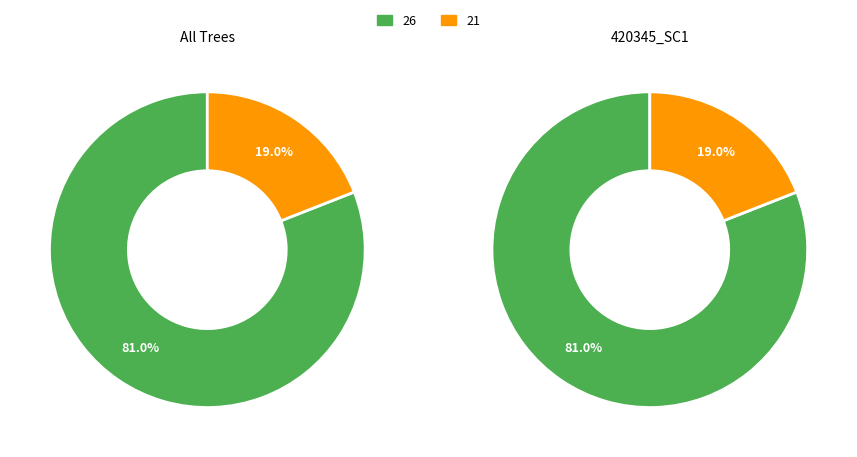

Combined, do 21 and 26 account for over 50%?

Yes